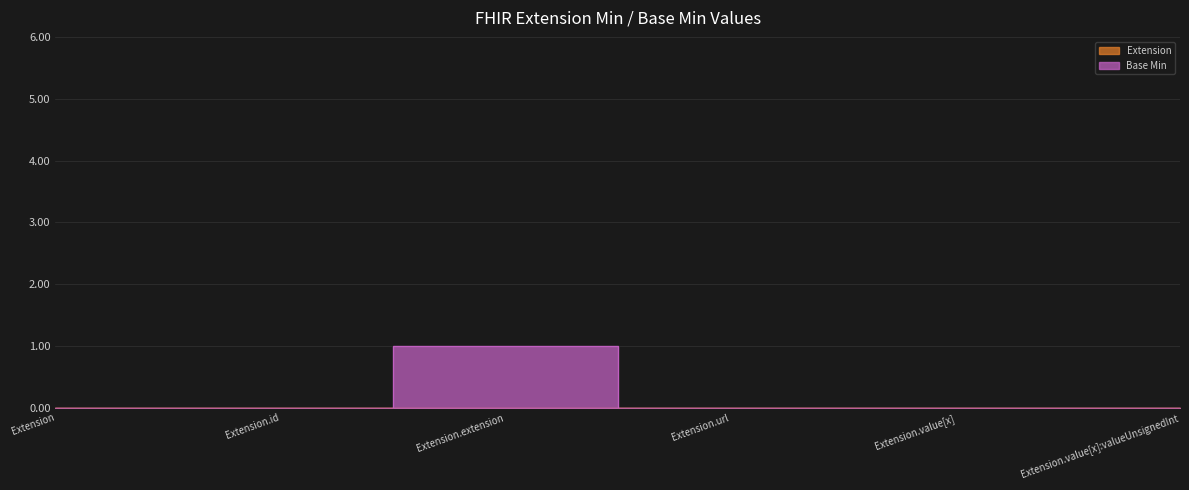

The chart shows a value of 1 at Extension.extension. True or false?

True